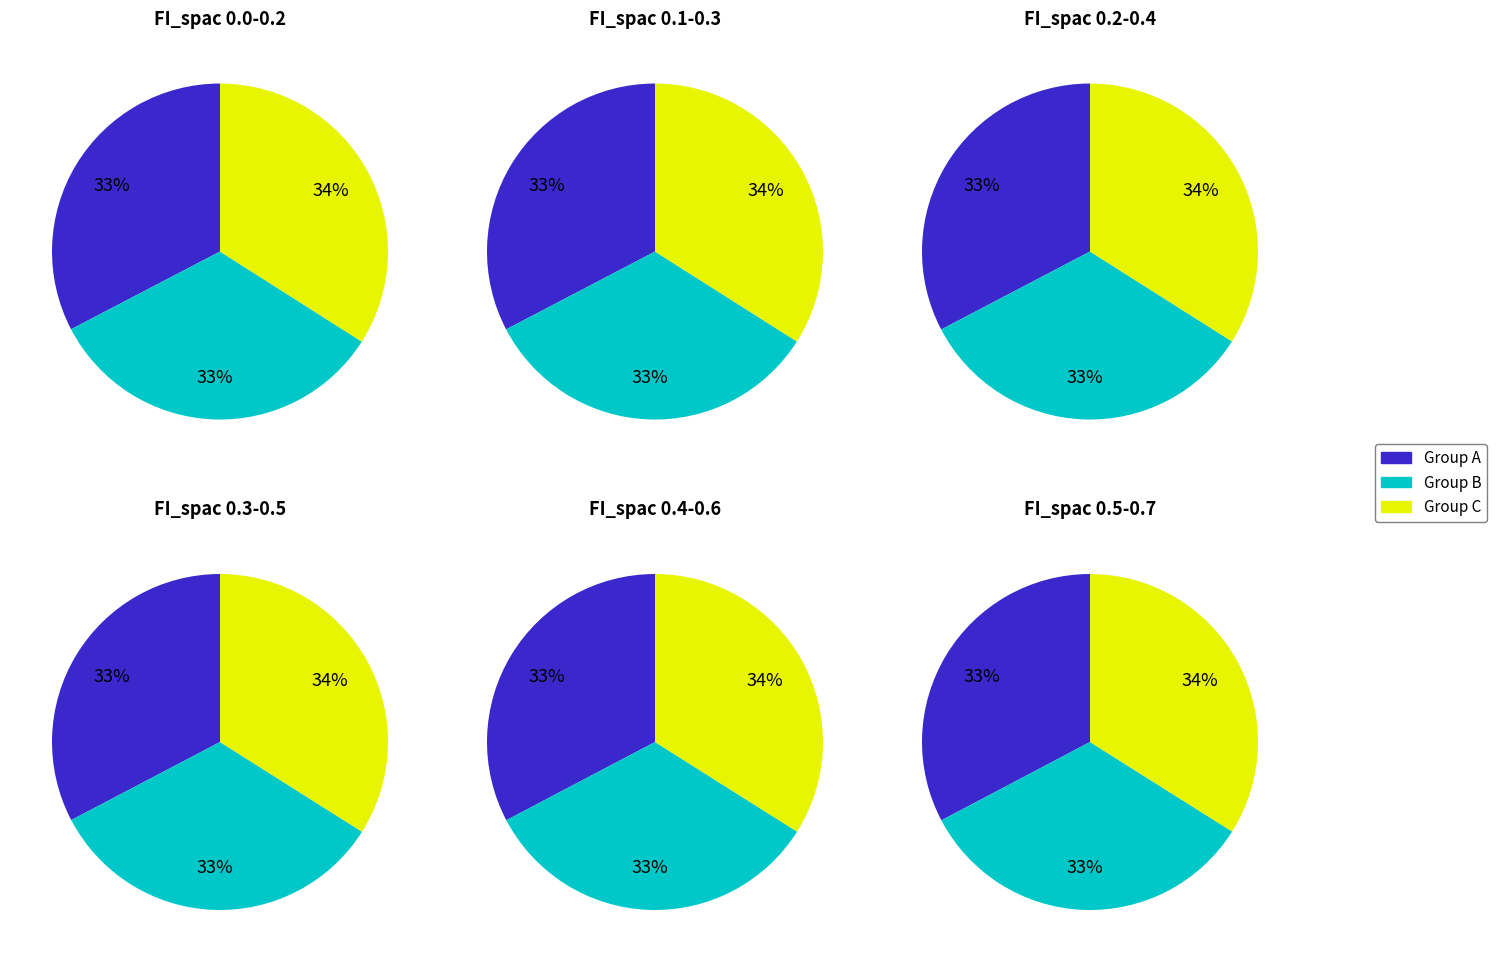

Does any single category account for the majority?

No